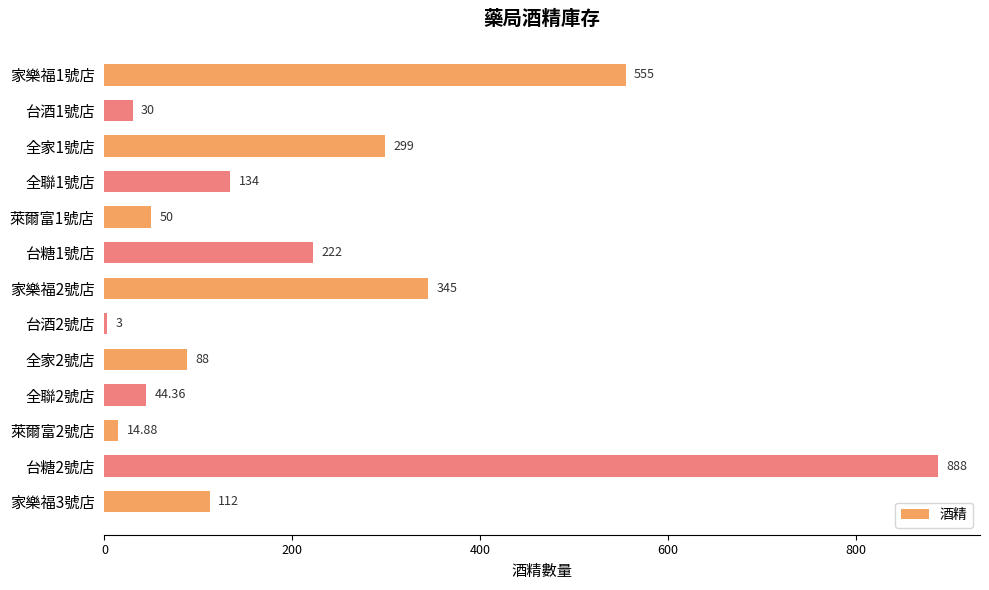

List the labels in order of value, smallest first.

台酒2號店, 萊爾富2號店, 台酒1號店, 全聯2號店, 萊爾富1號店, 全家2號店, 家樂福3號店, 全聯1號店, 台糖1號店, 全家1號店, 家樂福2號店, 家樂福1號店, 台糖2號店